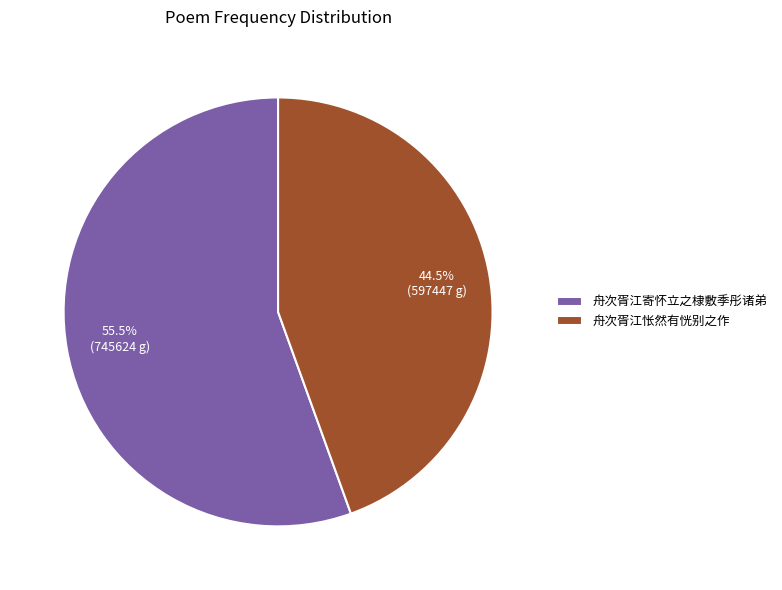

True or false: 舟次胥江寄怀立之棣敷季彤诸弟 accounts for 46% of the total.

False